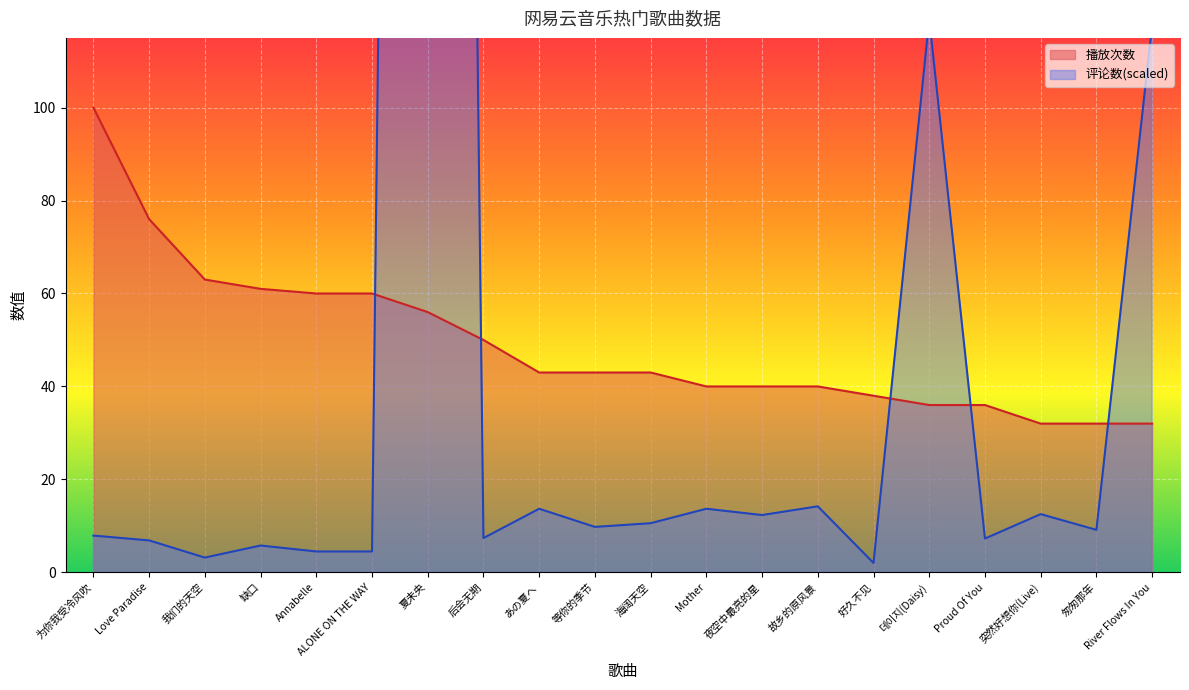

Which label corresponds to the largest value in the chart?

夏未央